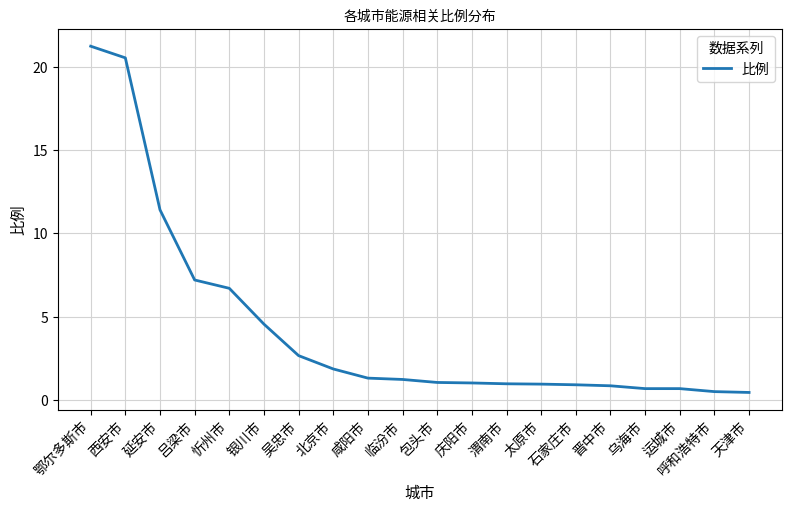

Between 银川市 and 忻州市, which is larger?

忻州市